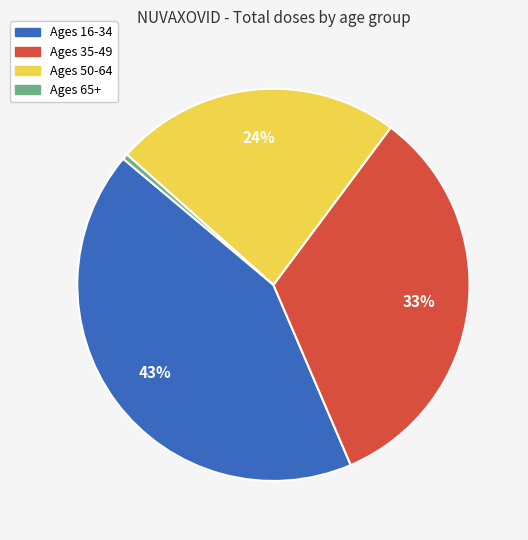

To the nearest percent, what is the average slice percentage?

25%